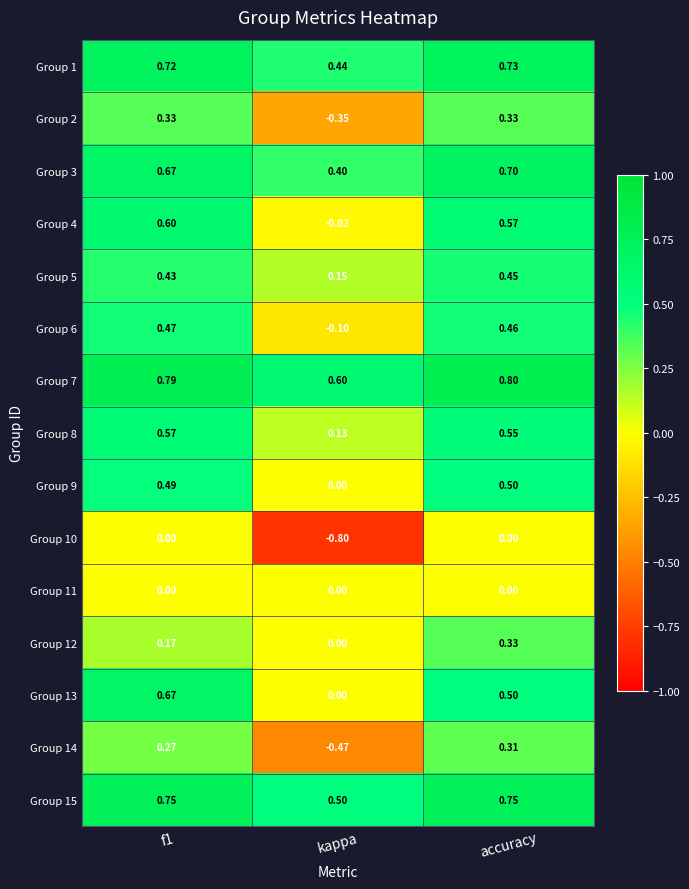

What is the greatest value displayed?

0.8